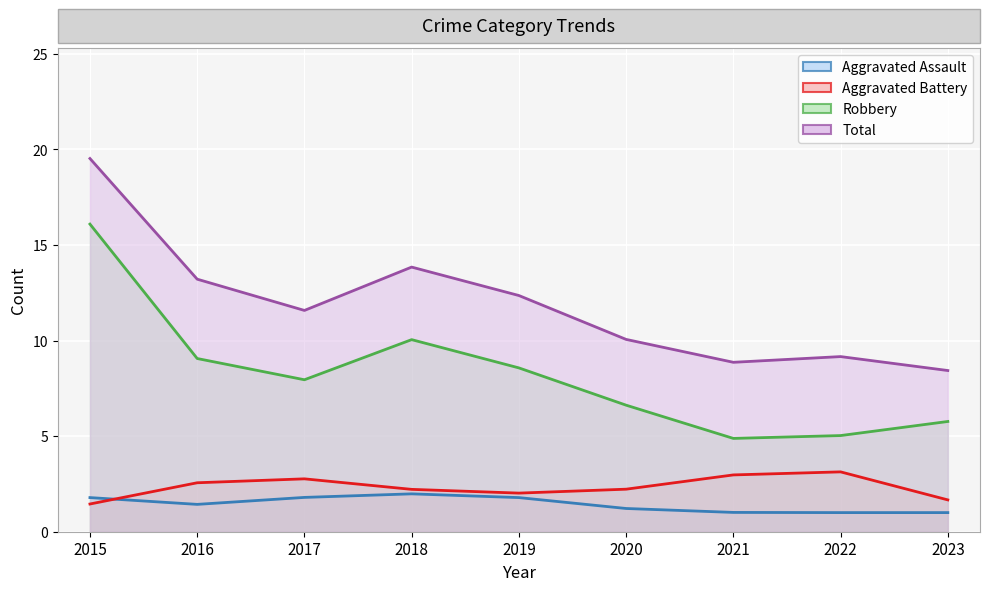

Which series changed the most between 2019 and 2022?

Robbery